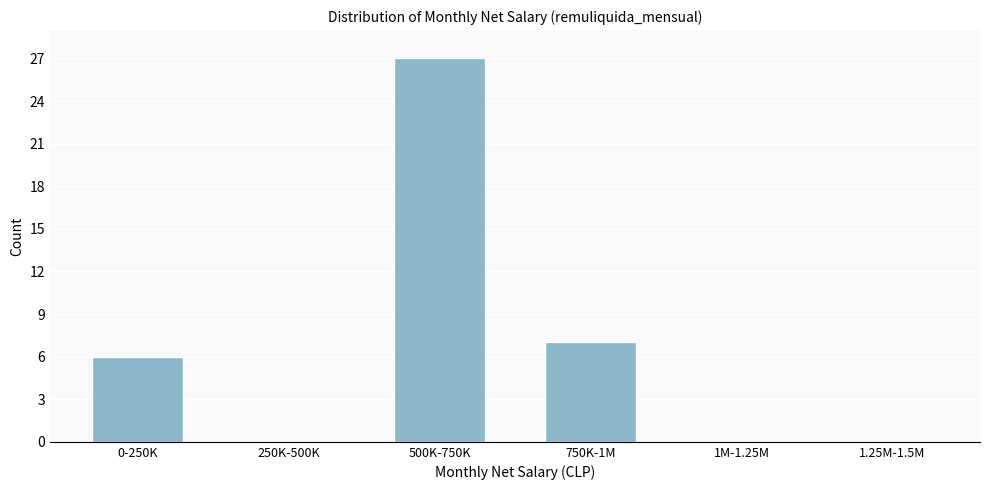

Reading left to right, extract all data points from this chart.

0-250K=6	250K-500K=0	500K-750K=27	750K-1M=7	1M-1.25M=0	1.25M-1.5M=0